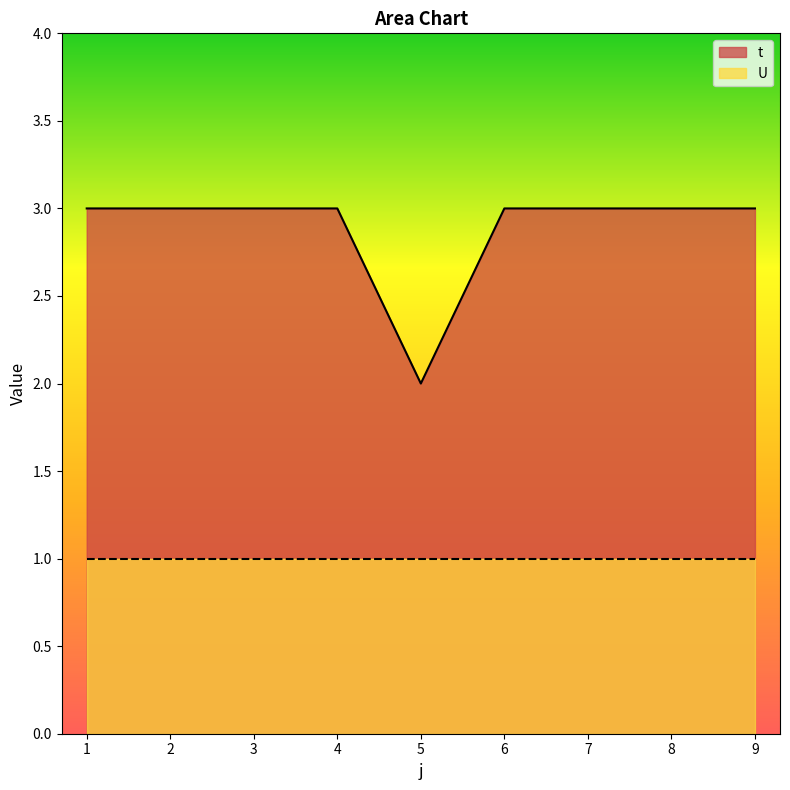

How many points are lower than both their immediate neighbors (excluding endpoints)?

1